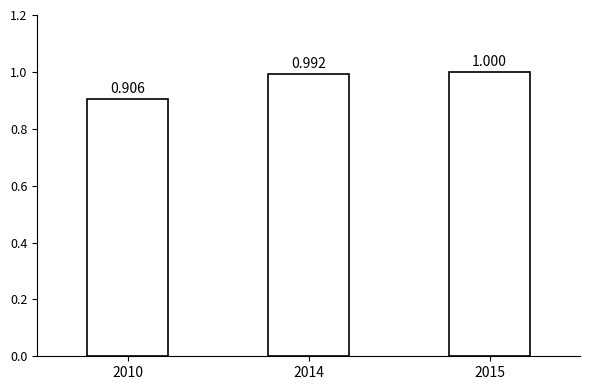

At which label is the value closest to 0?

2010